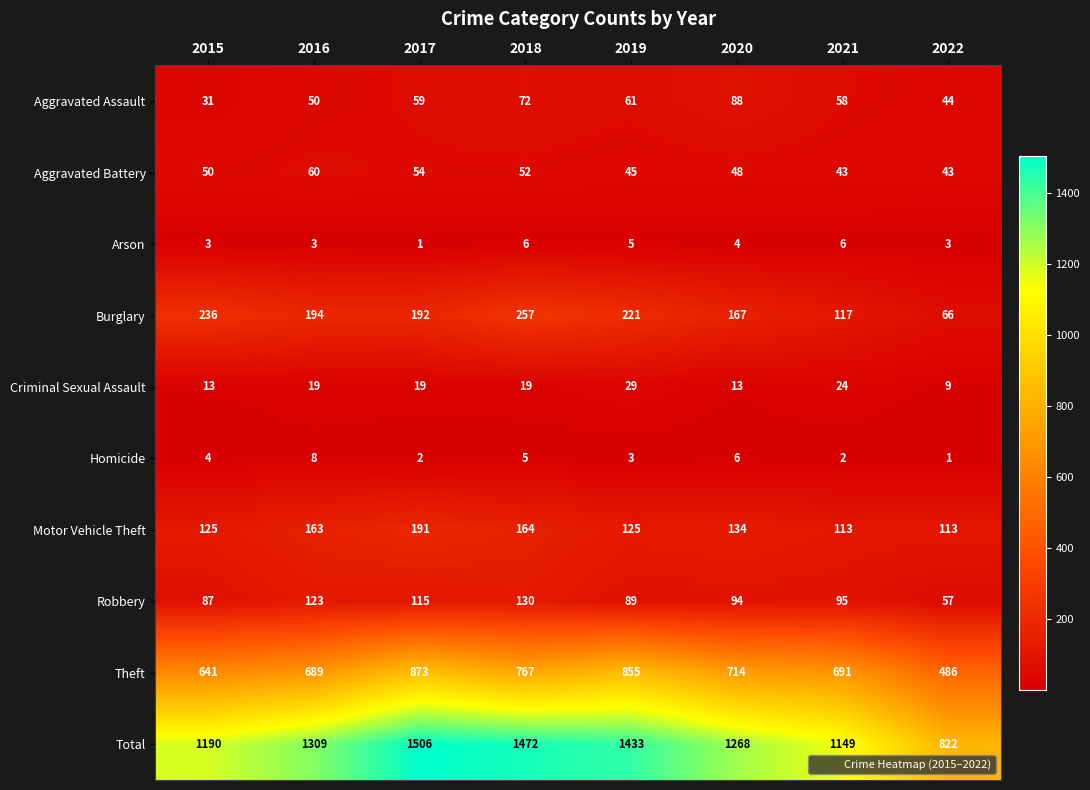

What is the smallest value displayed?

1